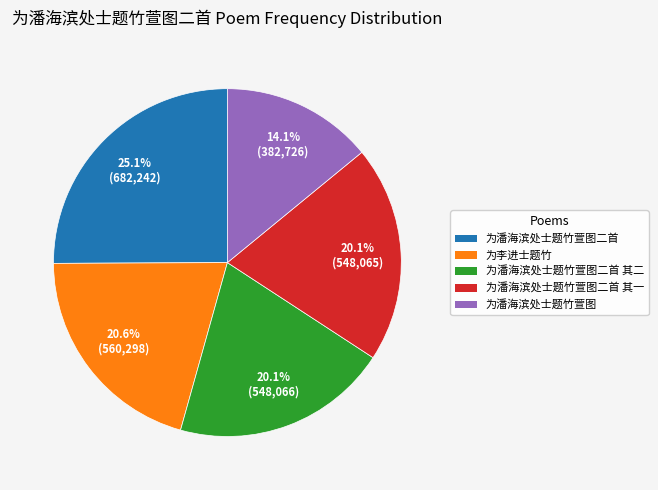

The 为潘海滨处士题竹萱图二首 其二 slice represents 30% of the pie. True or false?

False